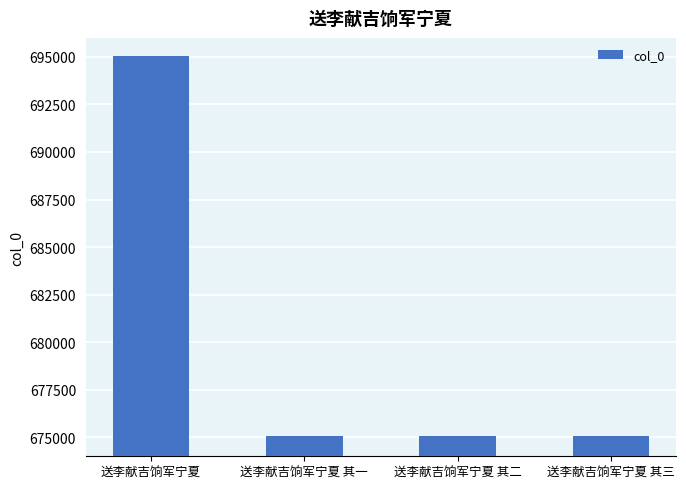

At which category does the chart reach its peak across all series?

送李献吉饷军宁夏